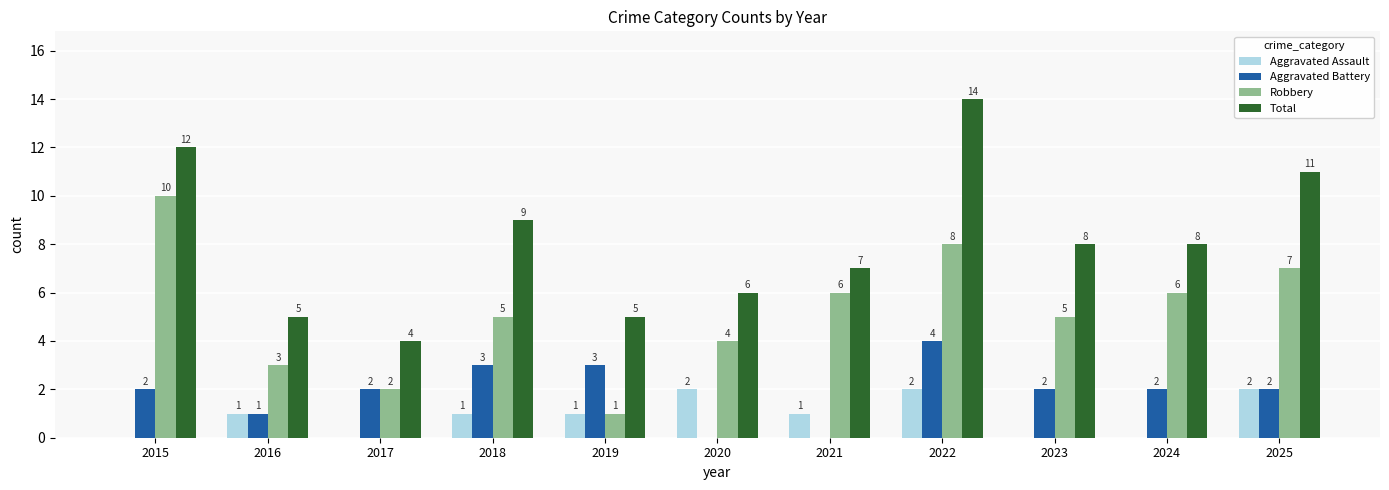

Reading right to left, transcribe all the data shown in this chart.

Aggravated Assault: 2	0	0	2	1	2	1	1	0	1	0
Aggravated Battery: 2	2	2	4	0	0	3	3	2	1	2
Robbery: 7	6	5	8	6	4	1	5	2	3	10
Total: 11	8	8	14	7	6	5	9	4	5	12